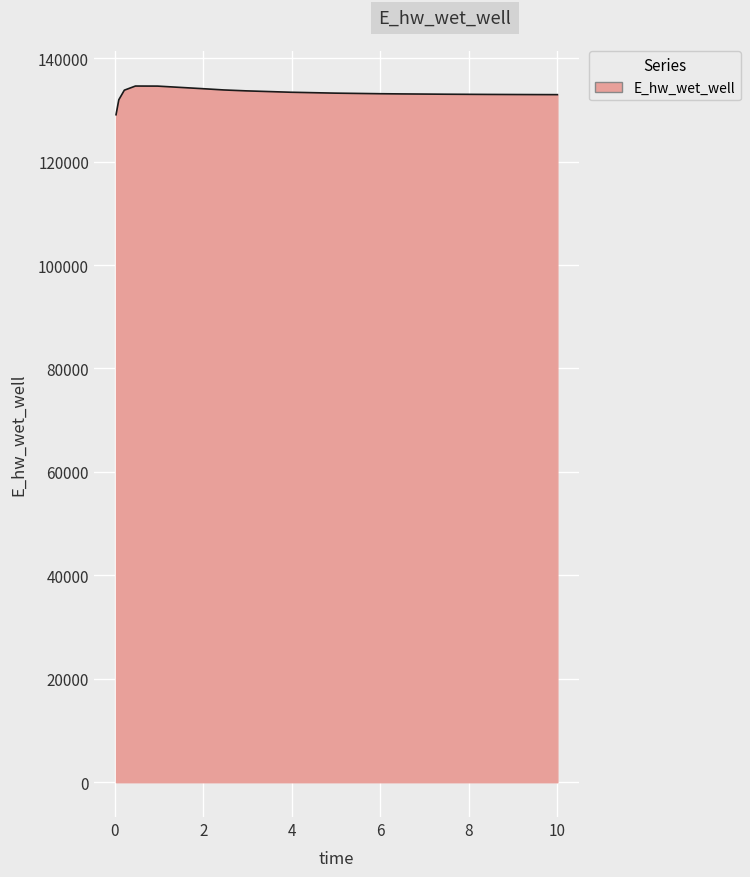

What is the minimum value shown in the chart?

129063.2